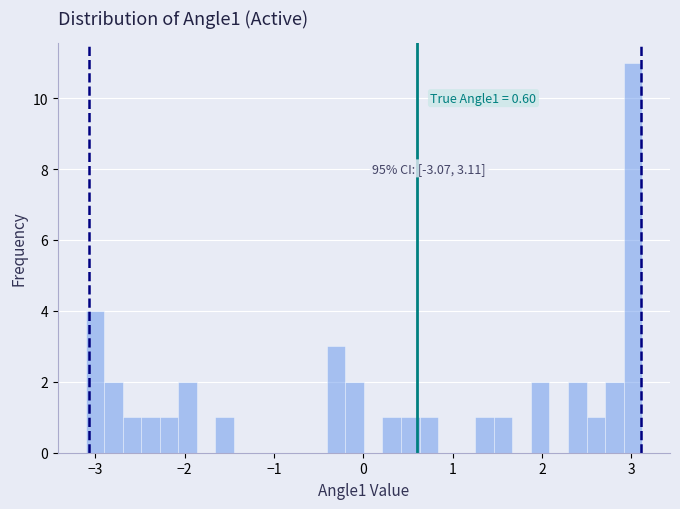

Read against the x-axis, roughly where is the centre of the tallest bar?

3.0